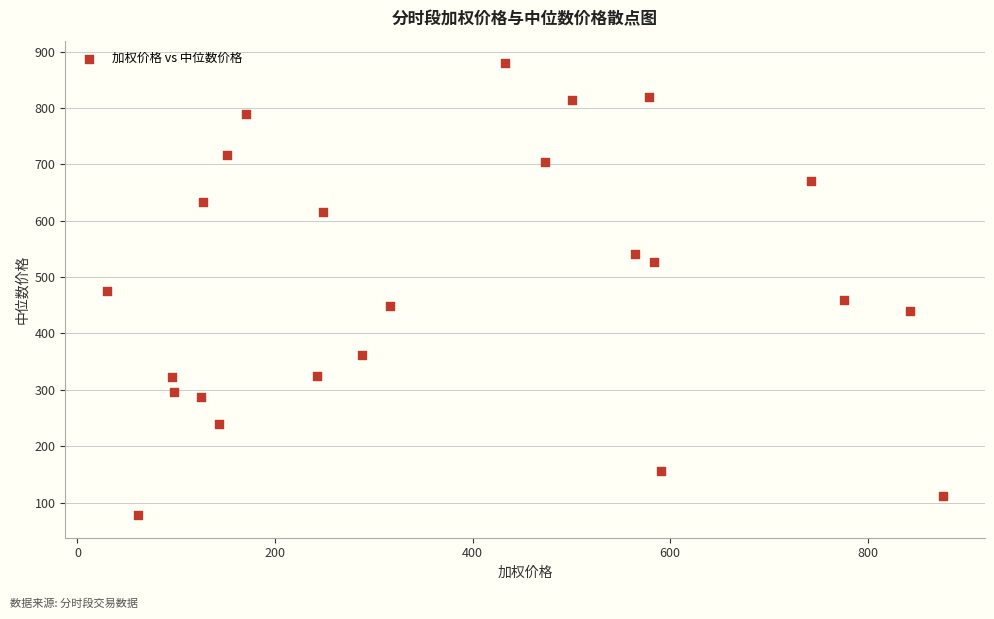

What is the range of X values (max minus min)?

846.3